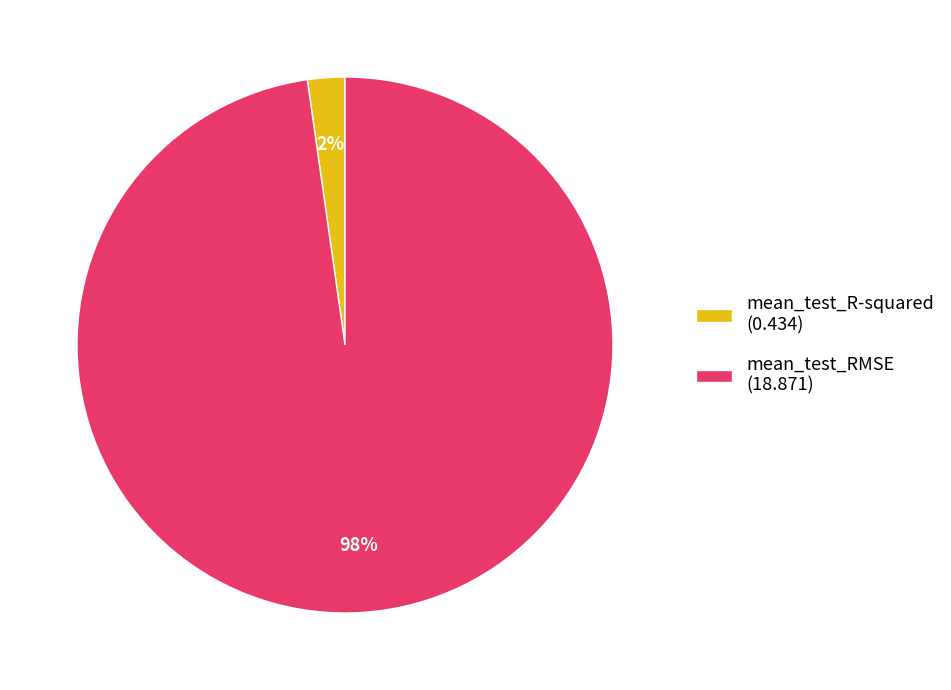

What percentage is the mean_test_R-squared slice, to the nearest percent?

2%